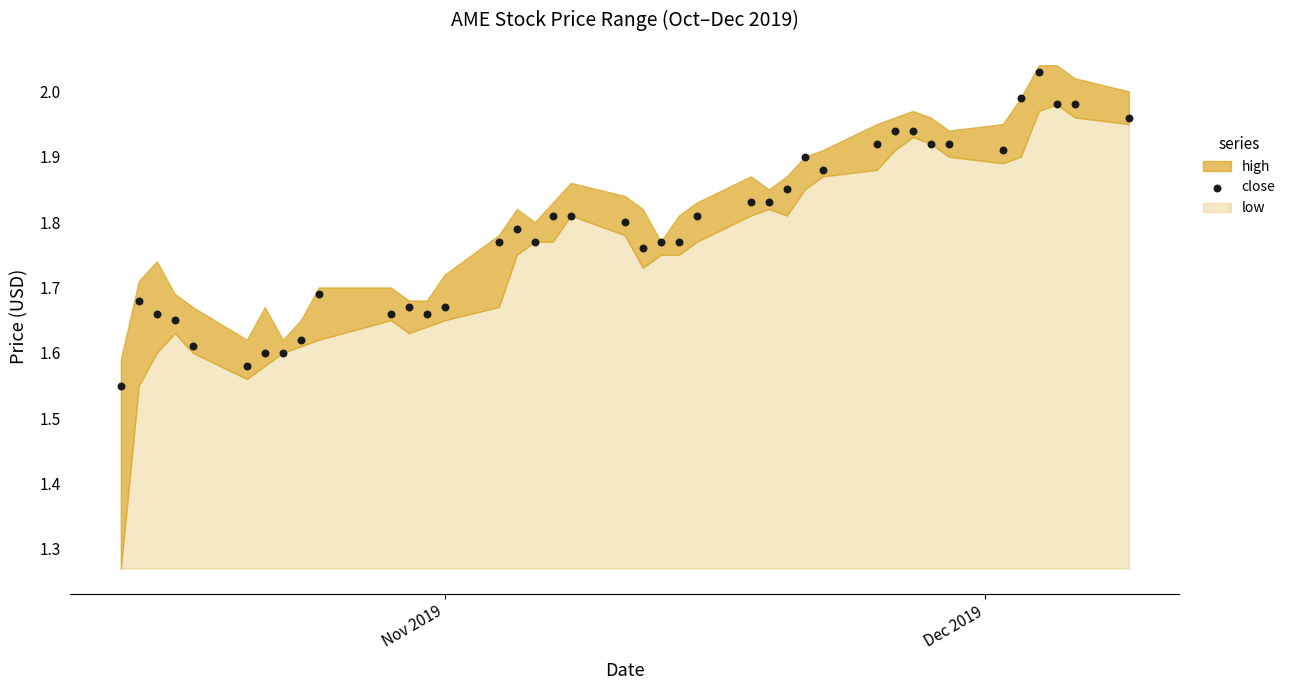

What is the range of X values (max minus min)?

56.0